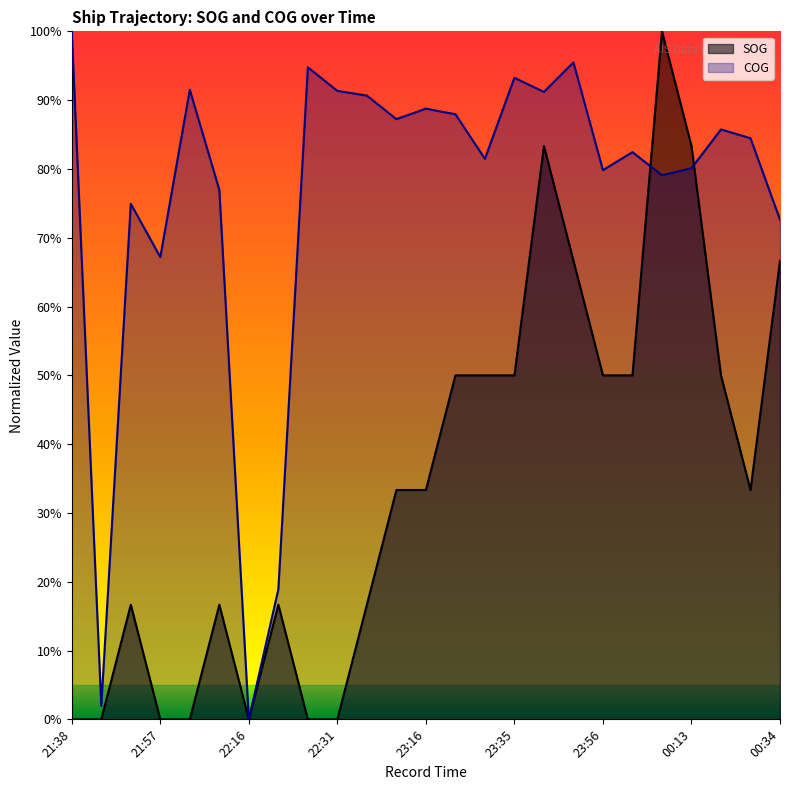

What is the sum of all COG values?

19.0